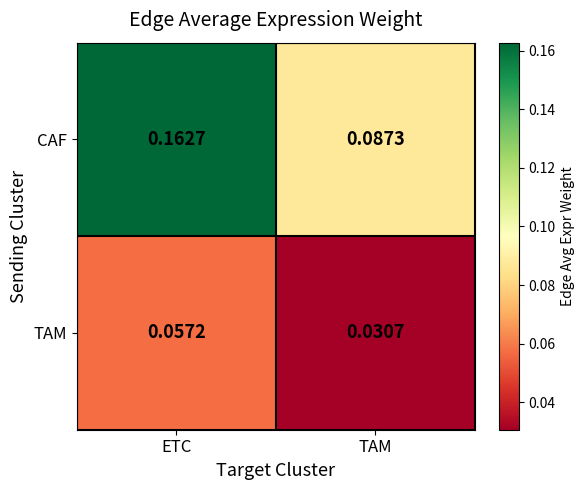

At which label is CAF closest to 0?

TAM